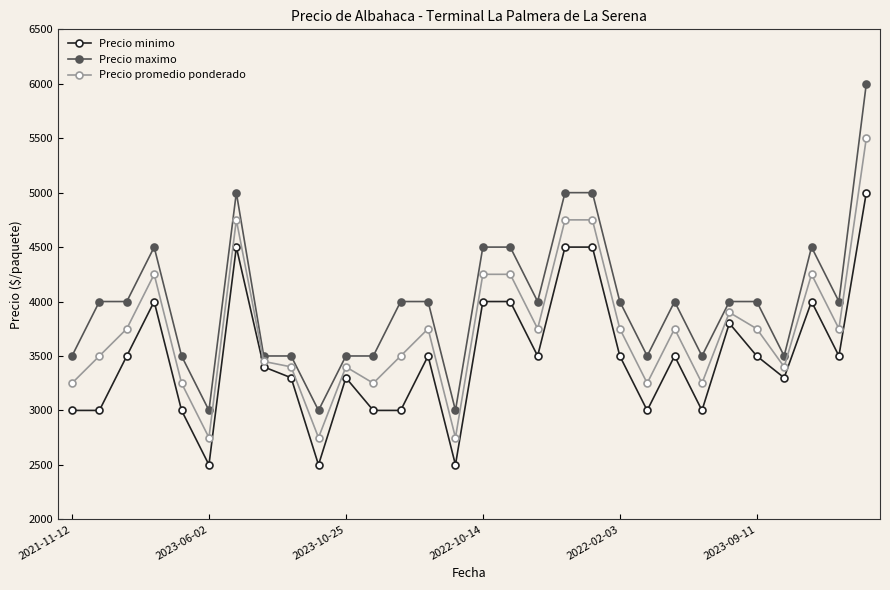

What are all the series names shown in the legend?

Precio minimo, Precio maximo, Precio promedio ponderado